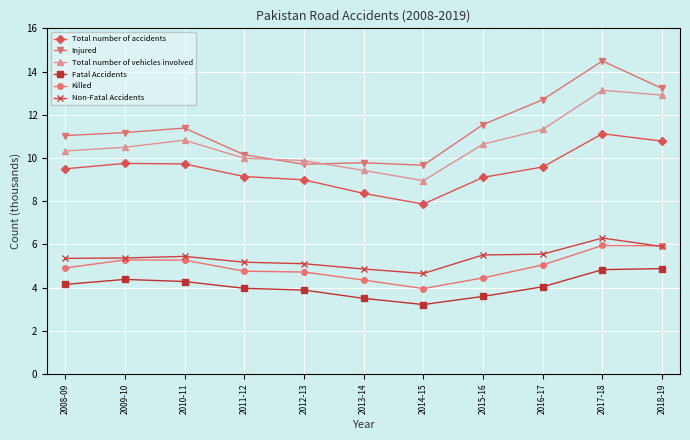

What position from the left is 2011-12?

4